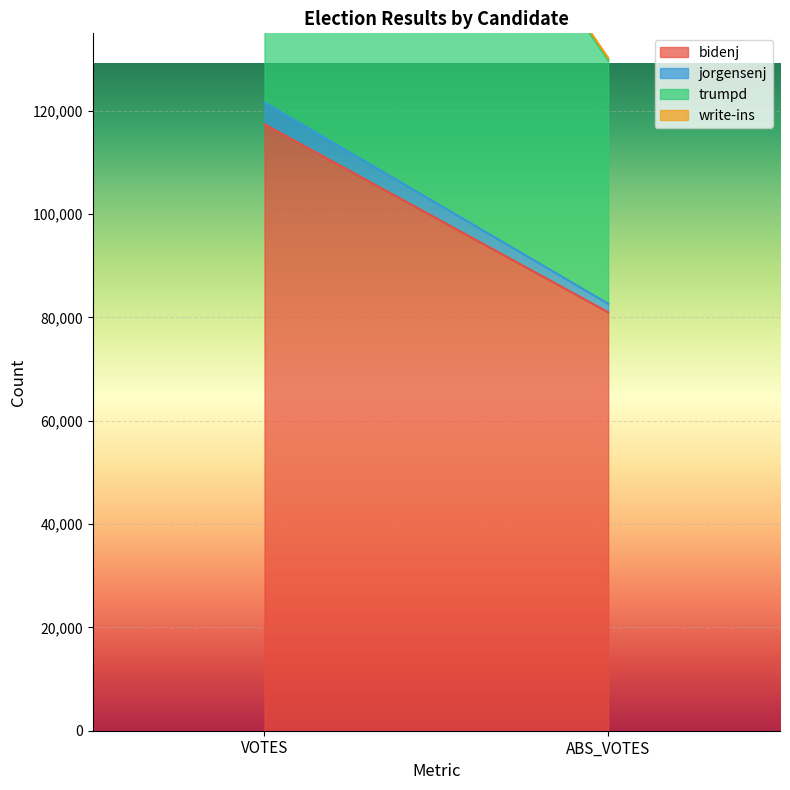

Rank the categories by bidenj value from highest to lowest.

VOTES, ABS_VOTES